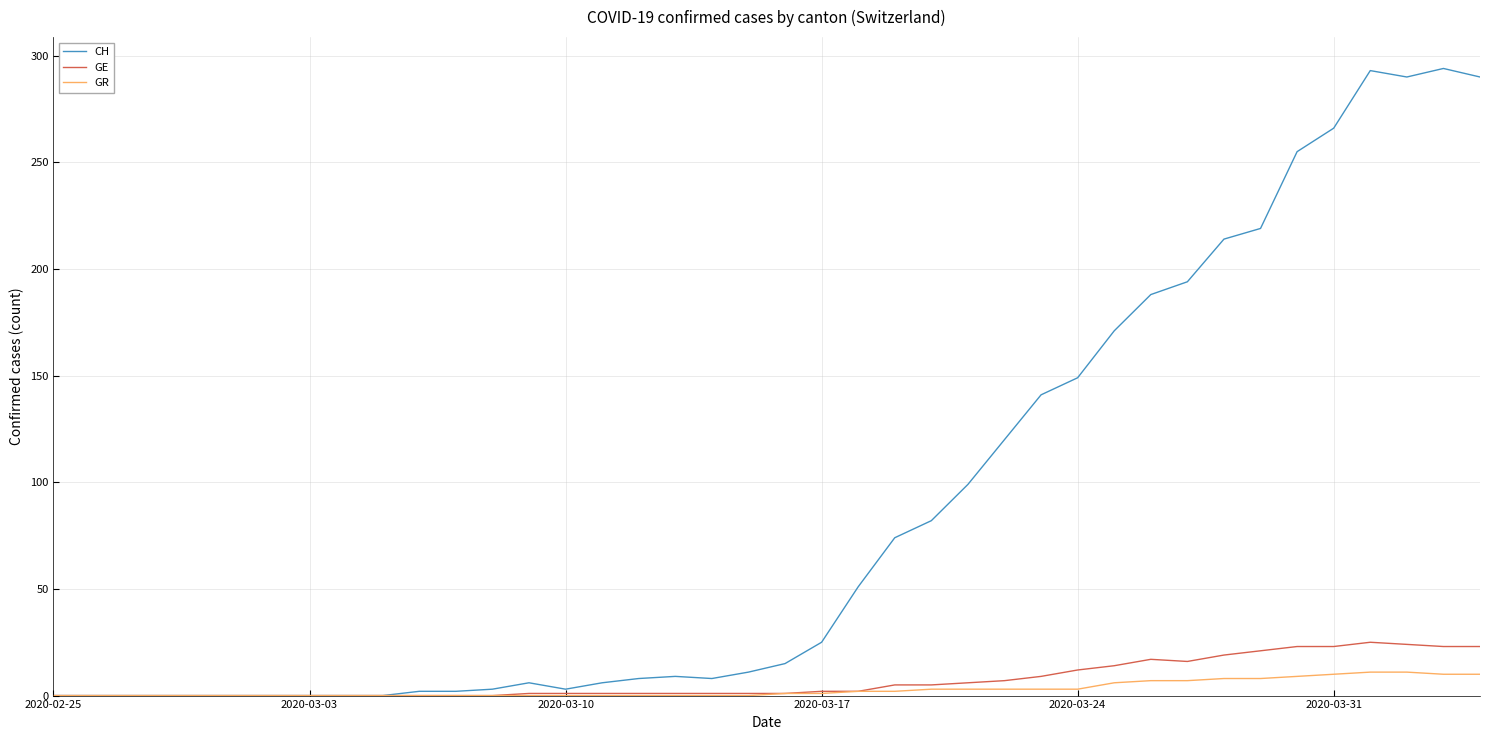

Which series has the largest total across all categories?

CH